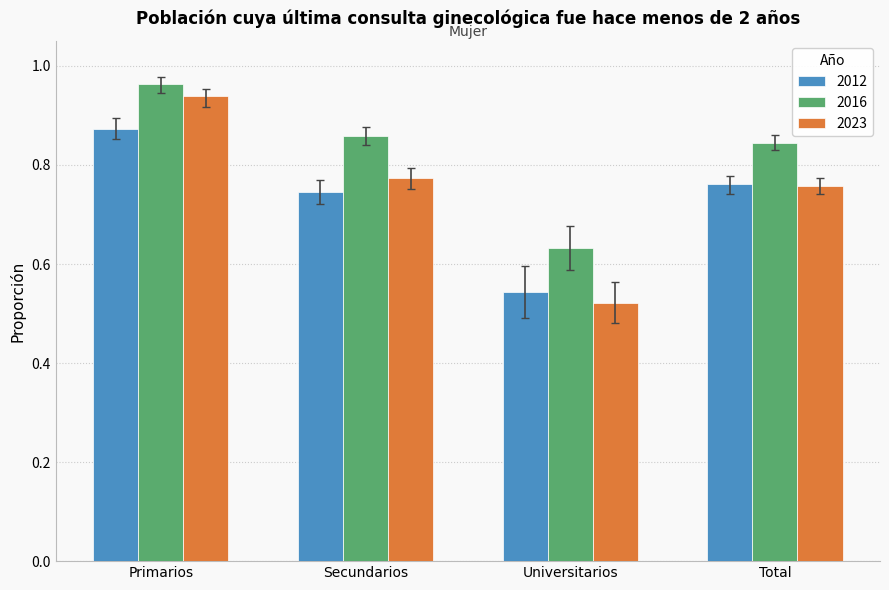

How many groups of bars are there?

4